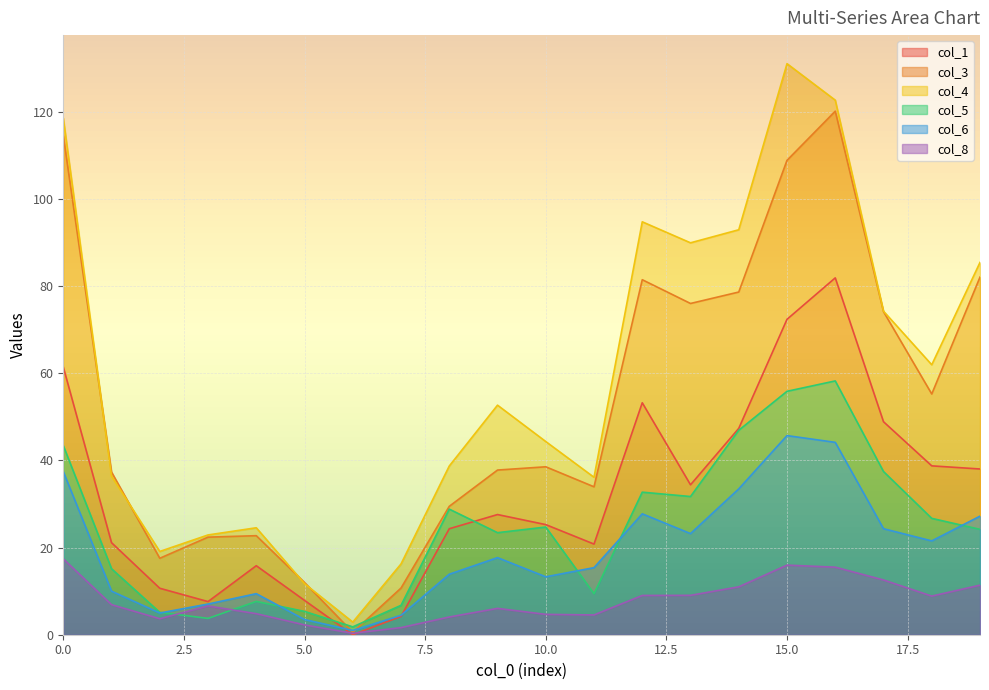

Is the value of col_3 at 11 greater than the value of col_6 at 5?

Yes